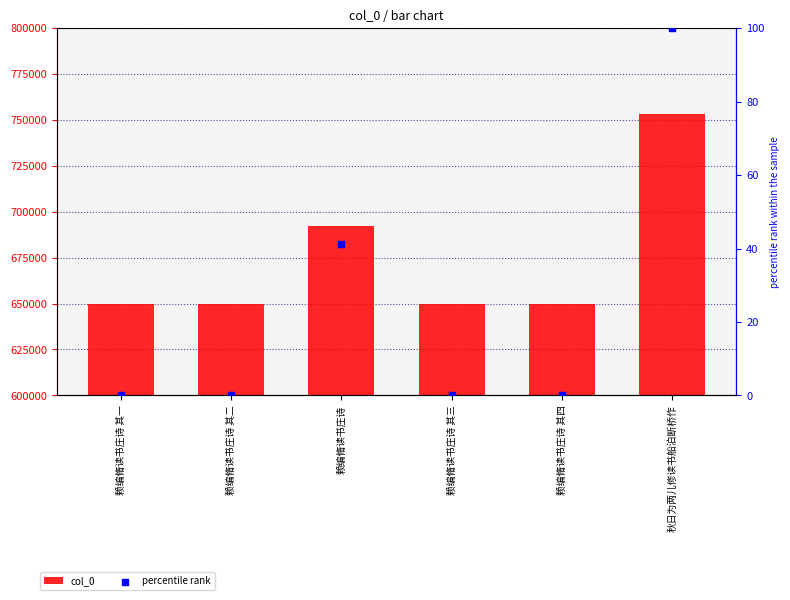

At how many categories does at least one series exceed 614235?

6